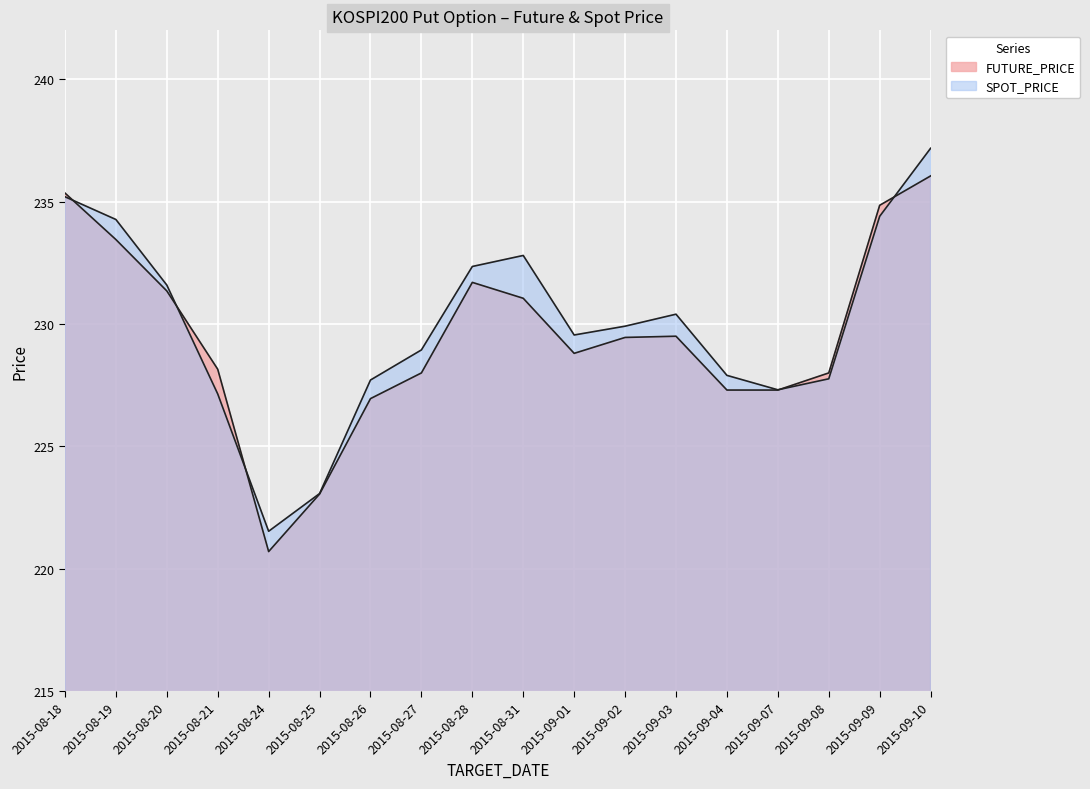

Rank the categories by FUTURE_PRICE value from lowest to highest.

2015-08-24, 2015-08-25, 2015-08-26, 2015-09-04, 2015-09-07, 2015-08-27, 2015-09-08, 2015-08-21, 2015-09-01, 2015-09-02, 2015-09-03, 2015-08-31, 2015-08-20, 2015-08-28, 2015-08-19, 2015-09-09, 2015-08-18, 2015-09-10